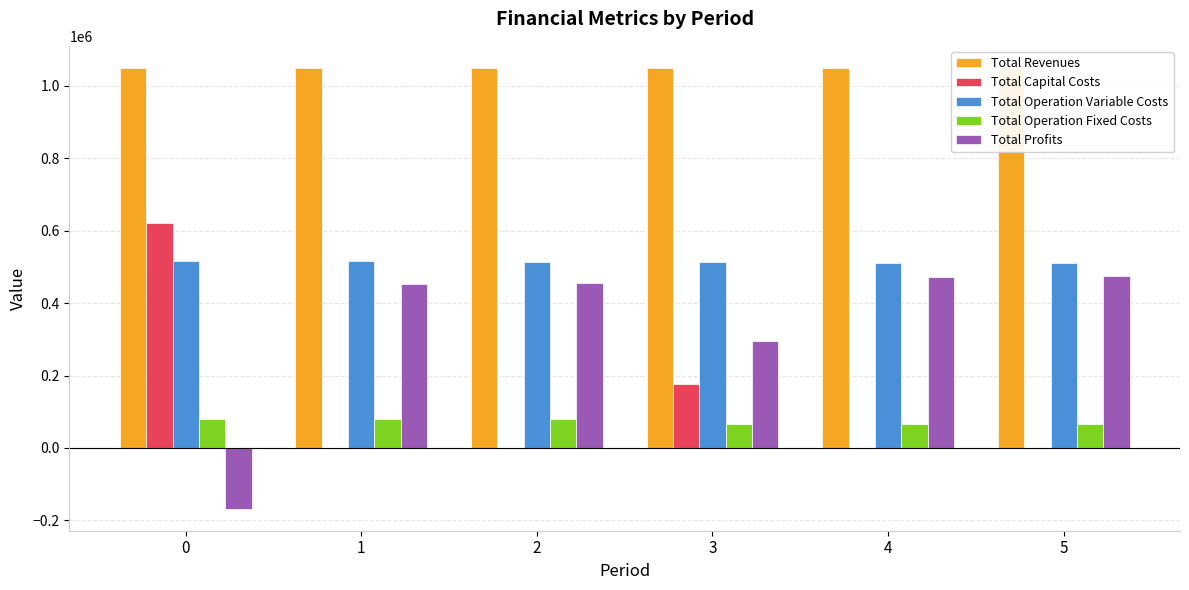

What is the value of the Total Profits bar at the 6th from the left?

473636.2